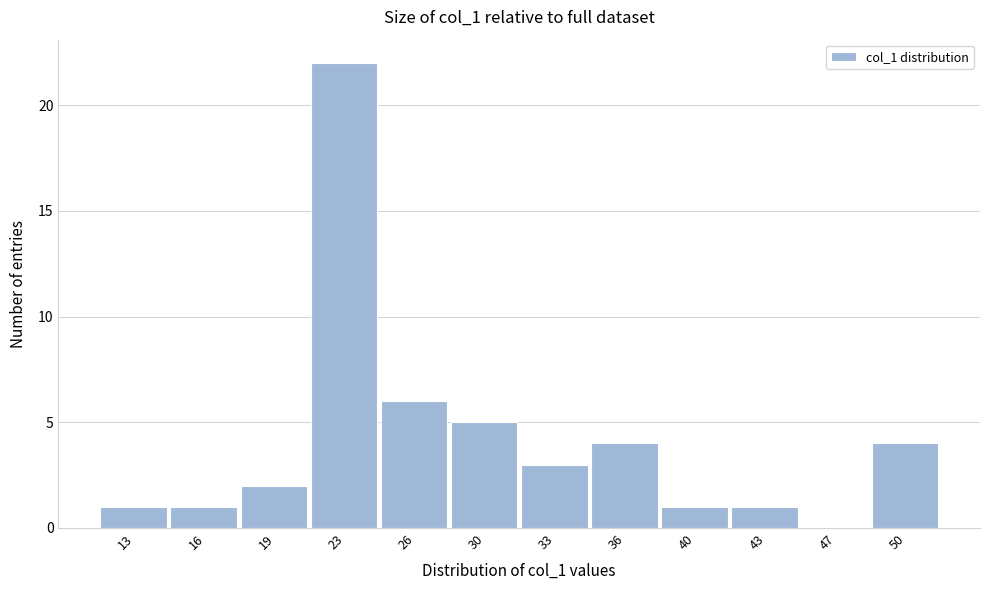

Reading left to right, list all the values displayed in this chart.

13=1	16=1	19=2	23=22	26=6	30=5	33=3	36=4	40=1	43=1	47=0	50=4